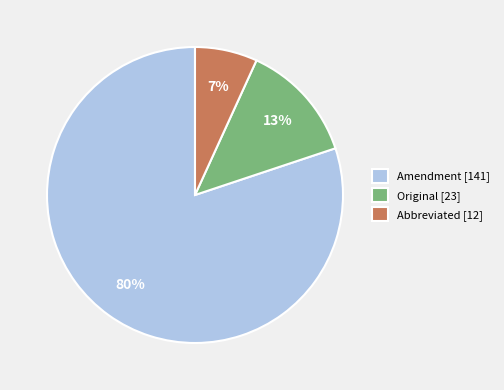

Do Amendment [141] and Original [23] together represent more than half of the pie?

Yes